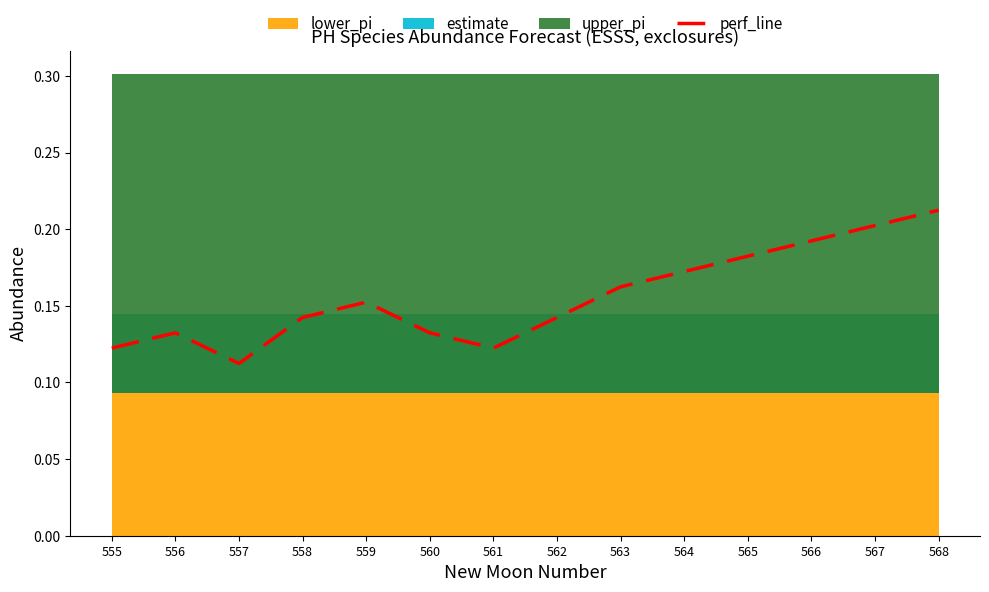

Does the chart have visible grid lines?

No